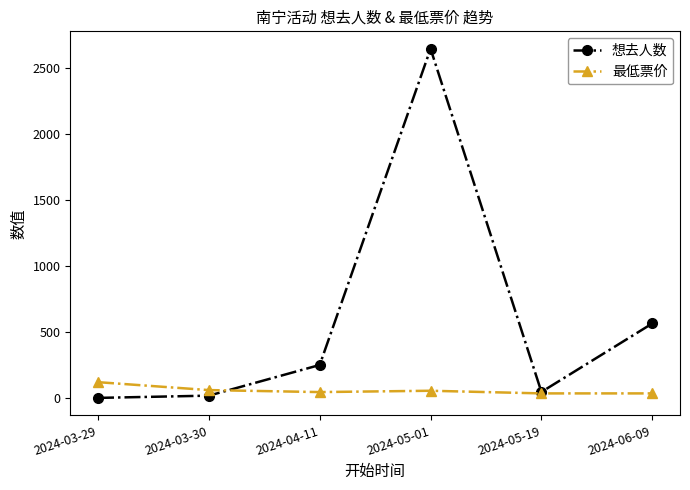

Is the value of 最低票价 at 2024-03-30 greater than the value of 想去人数 at 2024-04-11?

No